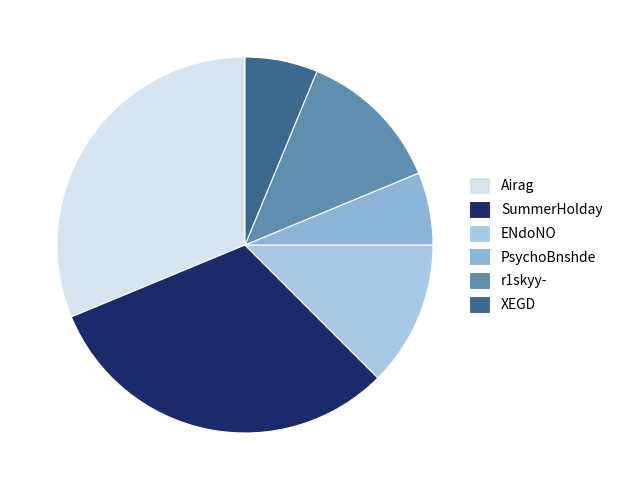

Does r1skyy- represent more than half of the total?

No